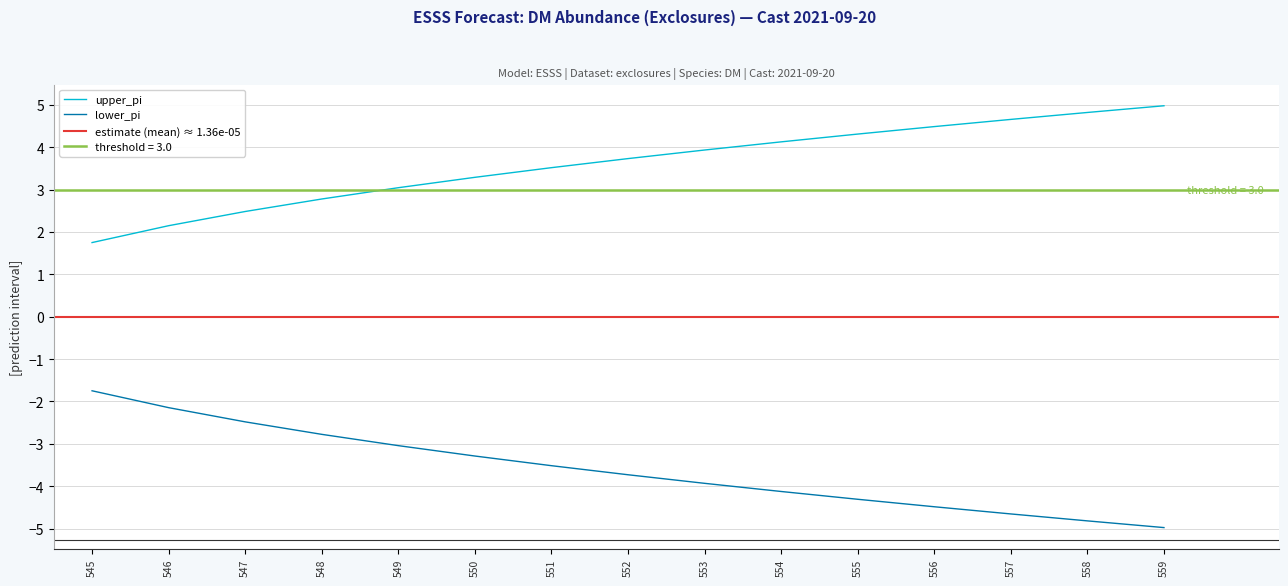

Which series has the largest total across all categories?

lower_pi